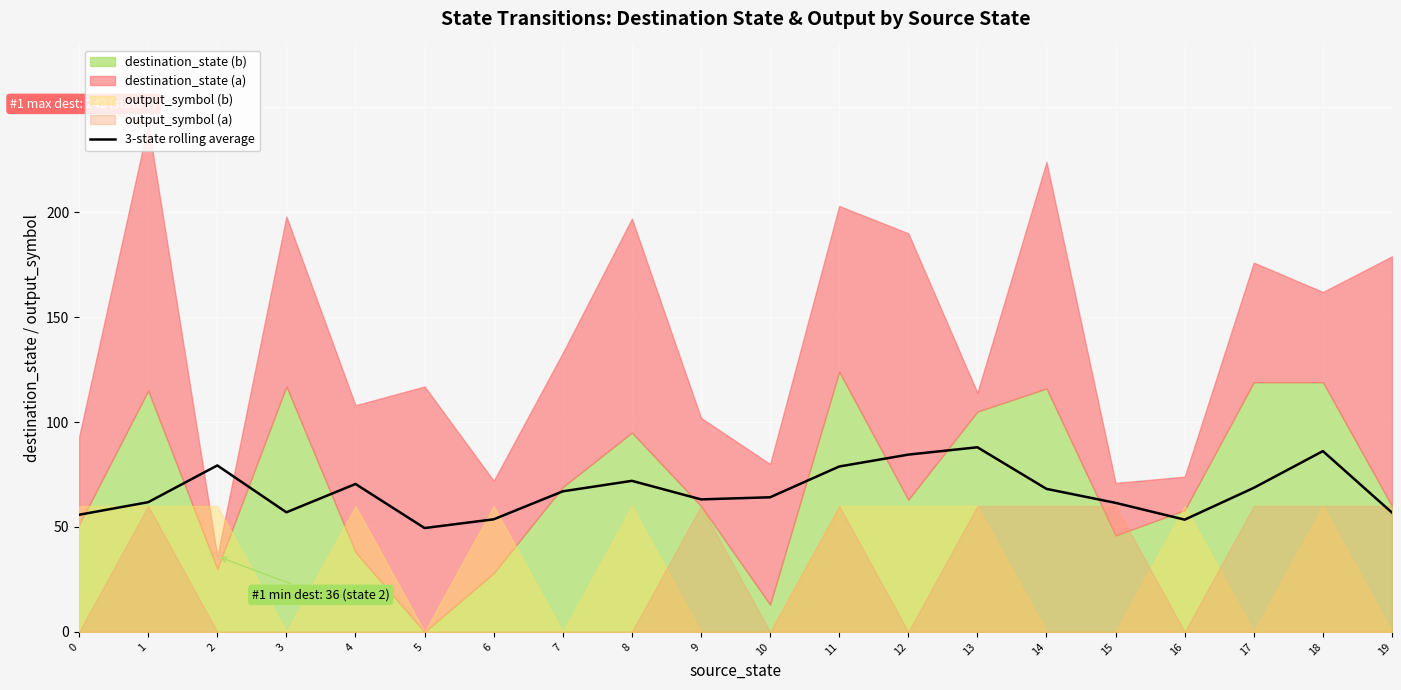

Is it true that 3-state rolling average equals 53.7 at 6?

True